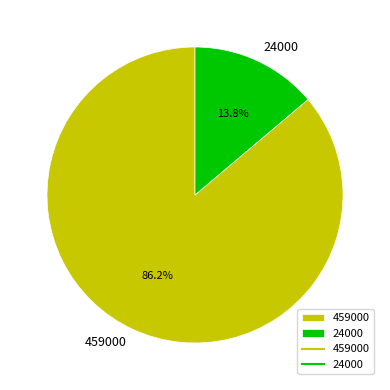

What percentage is the 24000 slice, to the nearest percent?

14%